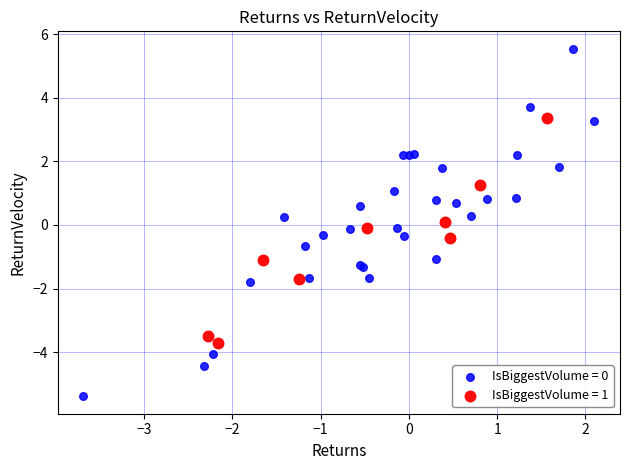

Which series reaches the maximum Y coordinate?

IsBiggestVolume = 0